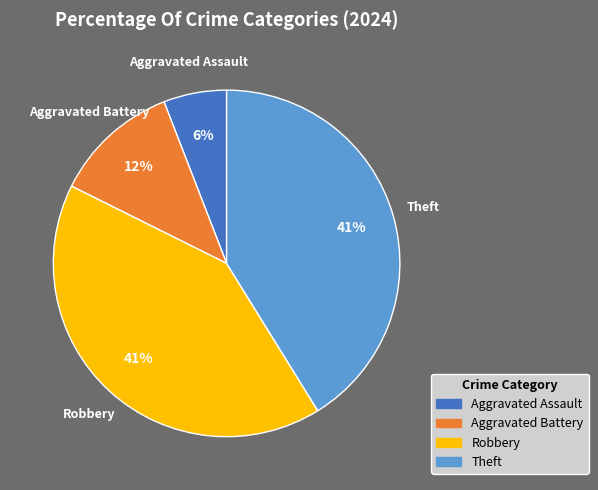

To the nearest percent, what is the average slice percentage?

25%